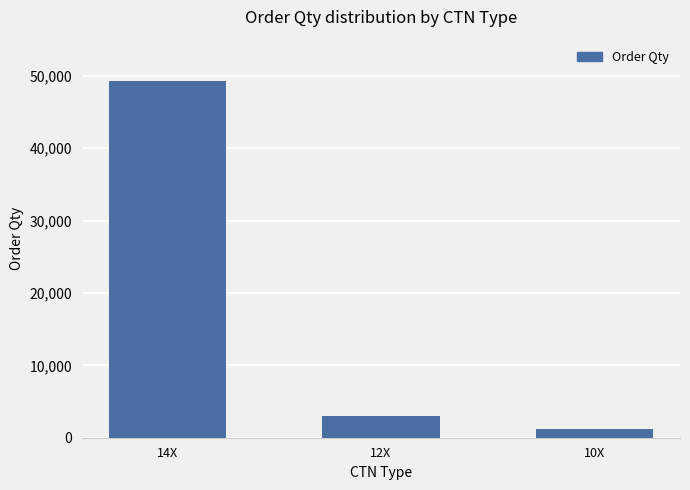

Reading left to right, transcribe all the data shown in this chart.

14X=49308	12X=3000	10X=1243